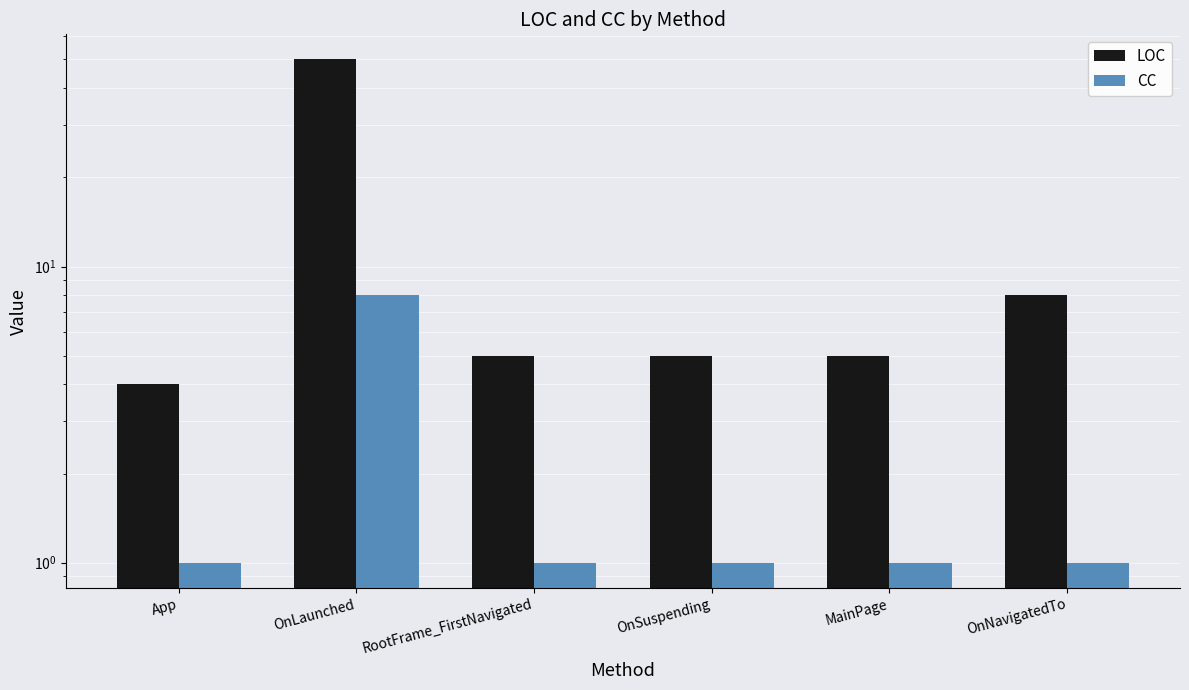

What is the approximate value of CC at RootFrame_FirstNavigated?

1